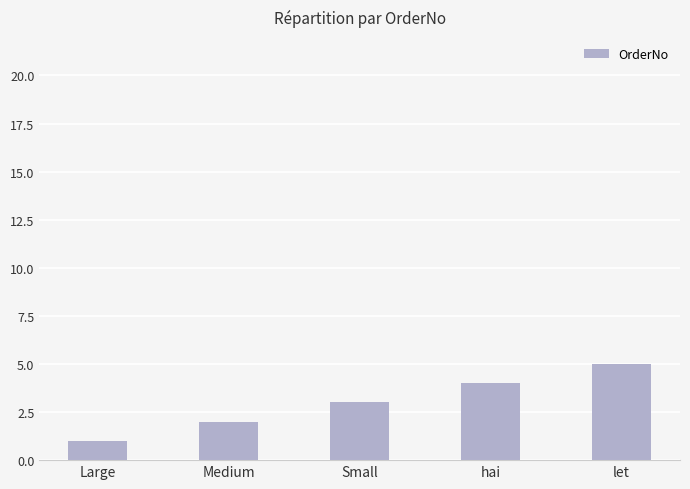

What position from the right is hai?

2